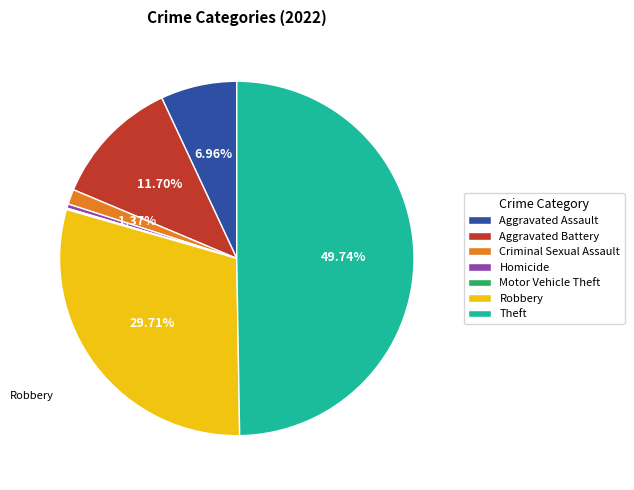

What percentage is NOT represented by Theft?

50.3%